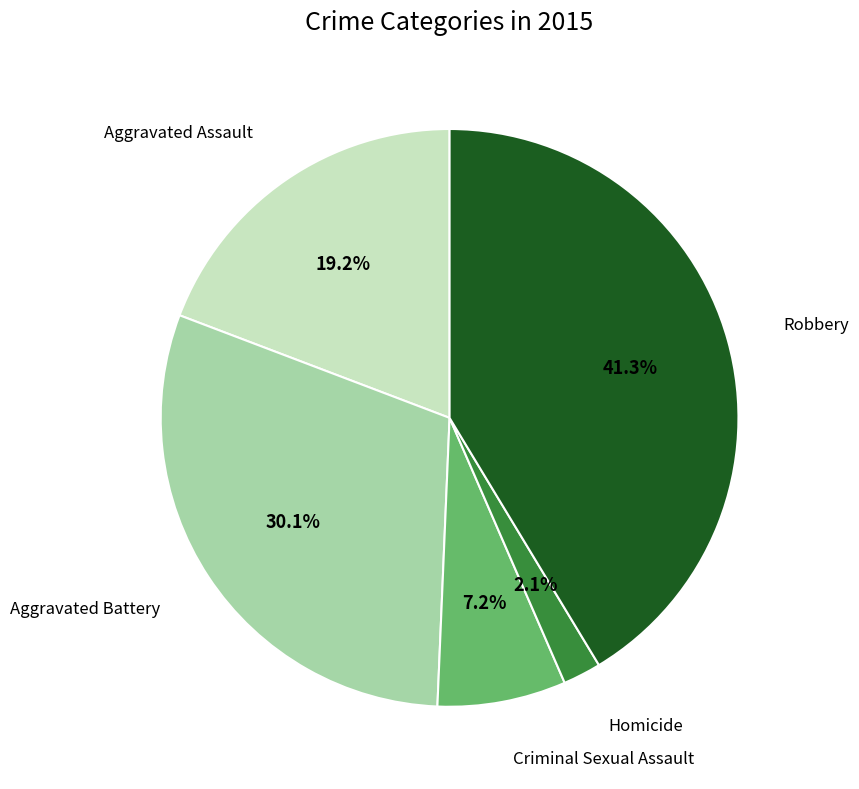

Does Aggravated Assault represent more than half of the total?

No